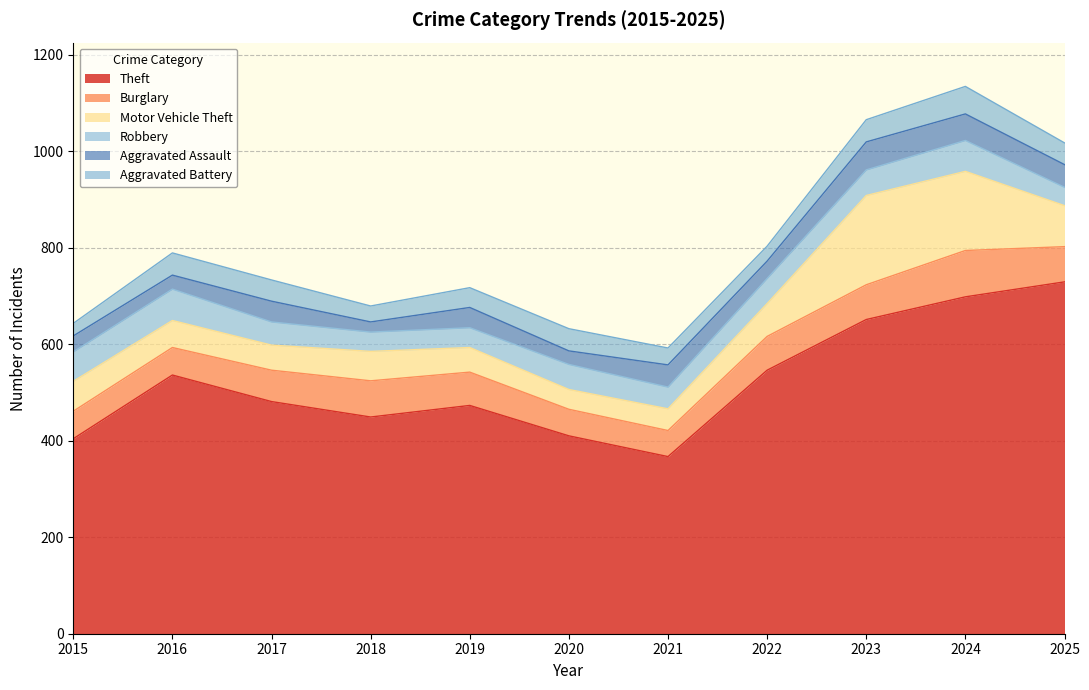

What is the average value of the Burglary series?

68